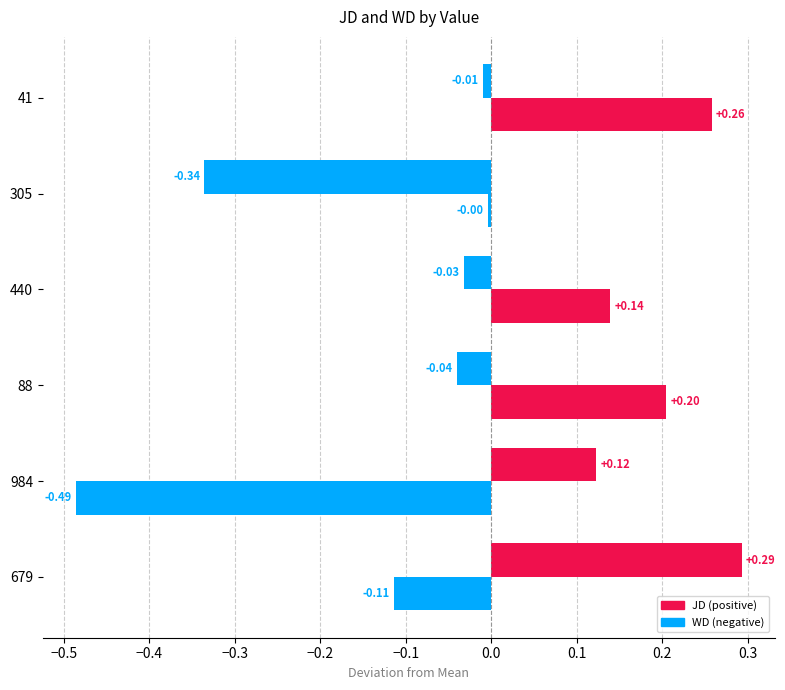

How many categories are shown in the chart?

6